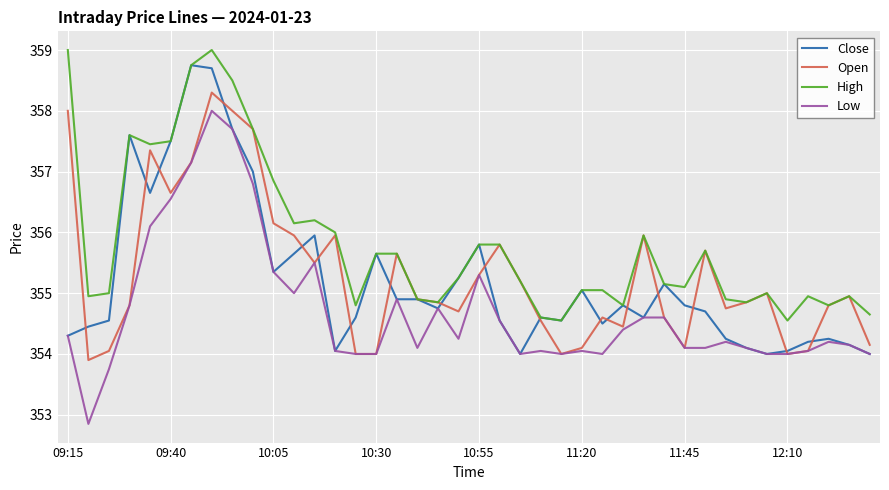

Which series has the largest total across all categories?

High